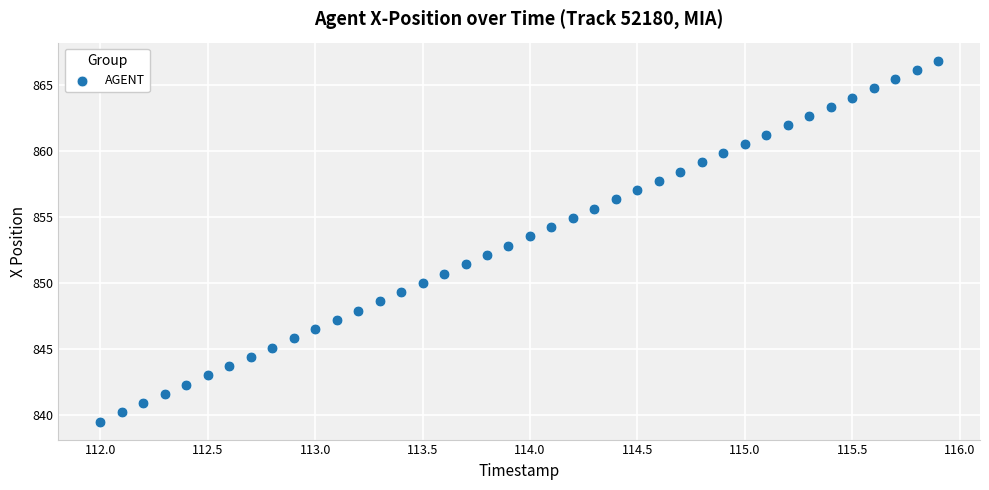

What is the range of Y values (max minus min)?

27.3